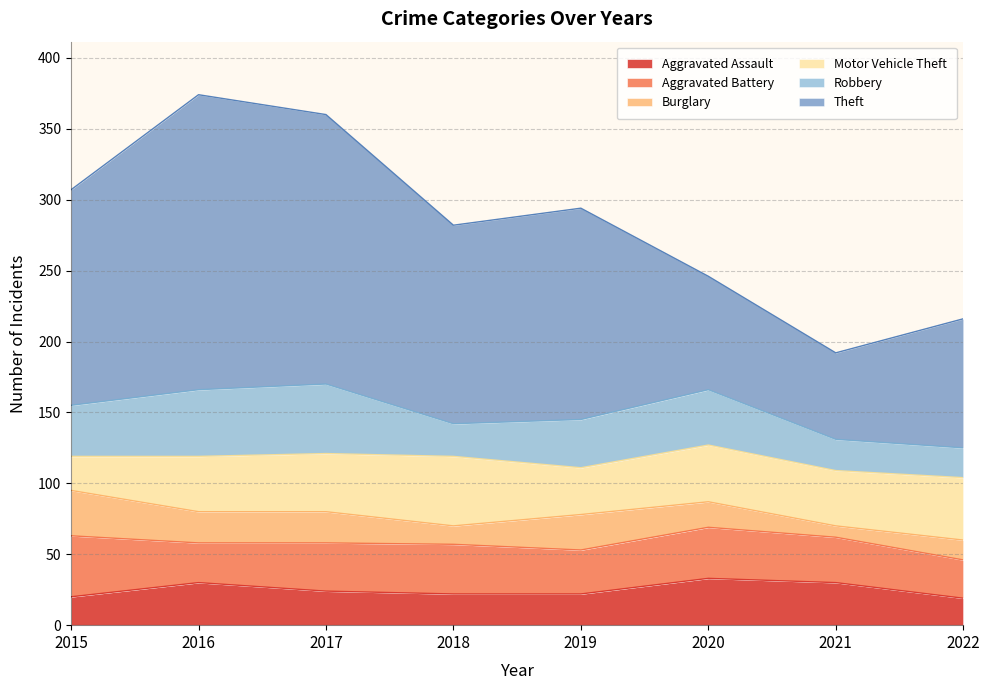

How many lines are shown in the chart?

6